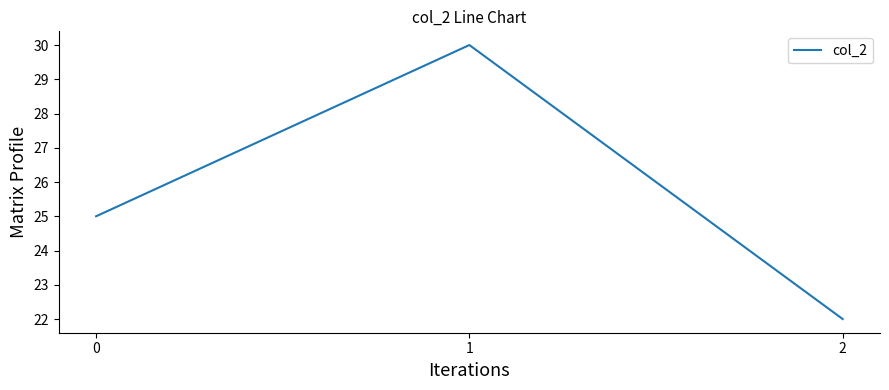

How many lines are shown in the chart?

1